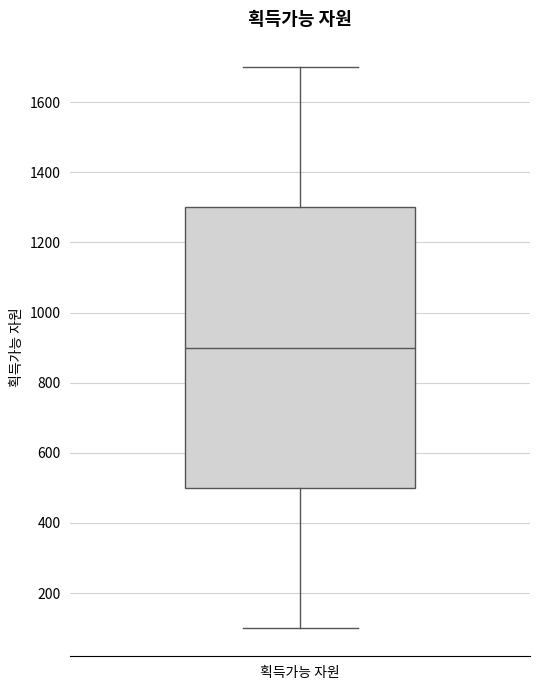

Where is the lower edge of the box for 획득가능 자원 on the y-axis? The values are not printed on the chart, so give them approximately, as read against the axis.

500